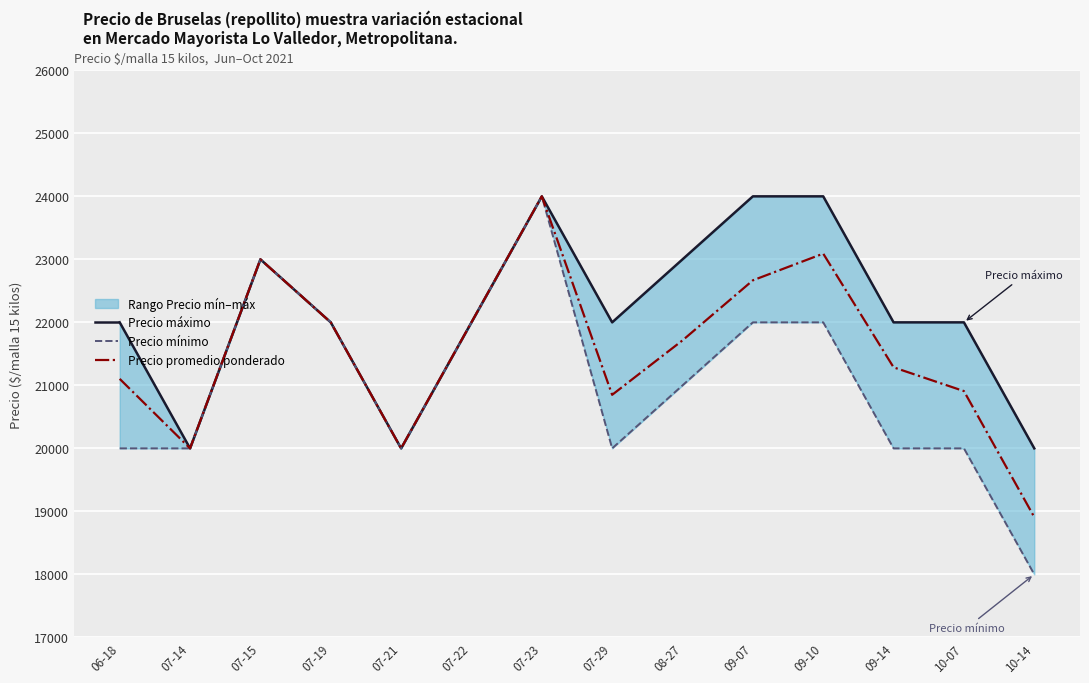

Reading left to right, transcribe all the data shown in this chart.

Precio máximo: 22000	20000	23000	22000	20000	22000	24000	22000	23000	24000	24000	22000	22000	20000
Precio mínimo: 20000	20000	23000	22000	20000	22000	24000	20000	21000	22000	22000	20000	20000	18000
Precio promedio ponderado: 21103	20000	23000	22000	20000	22000	24000	20850	21714	22667	23091	21286	20909	18909